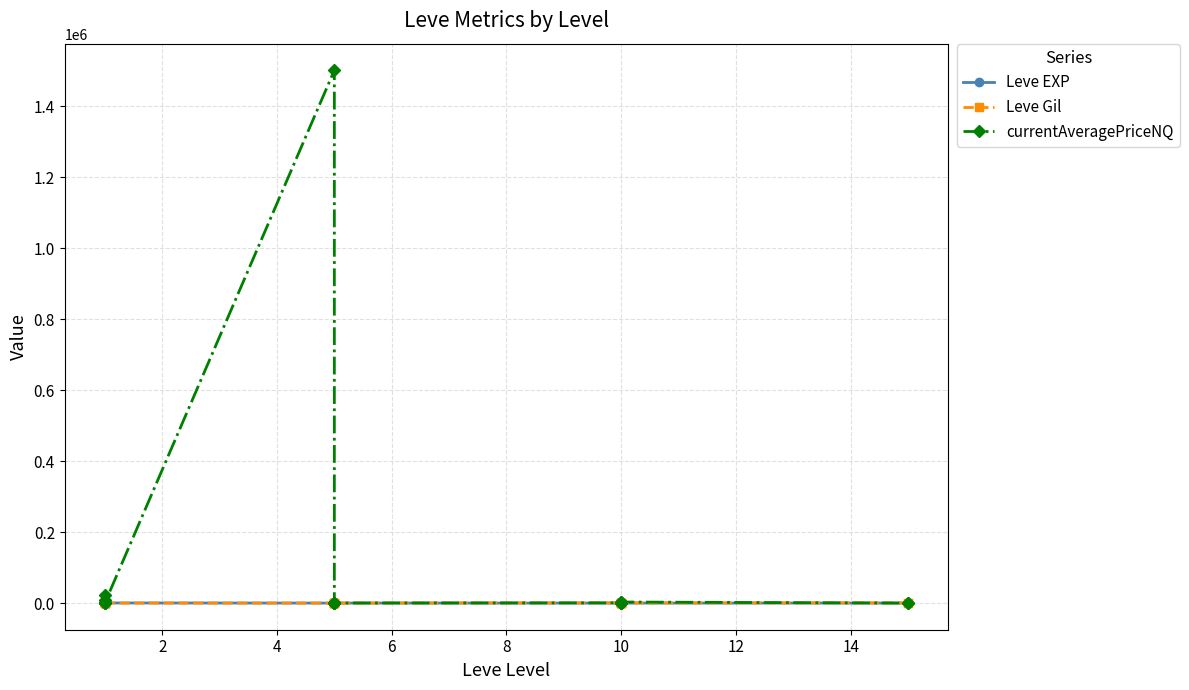

True or false: Leve Gil has more than 0 interior local peaks.

True